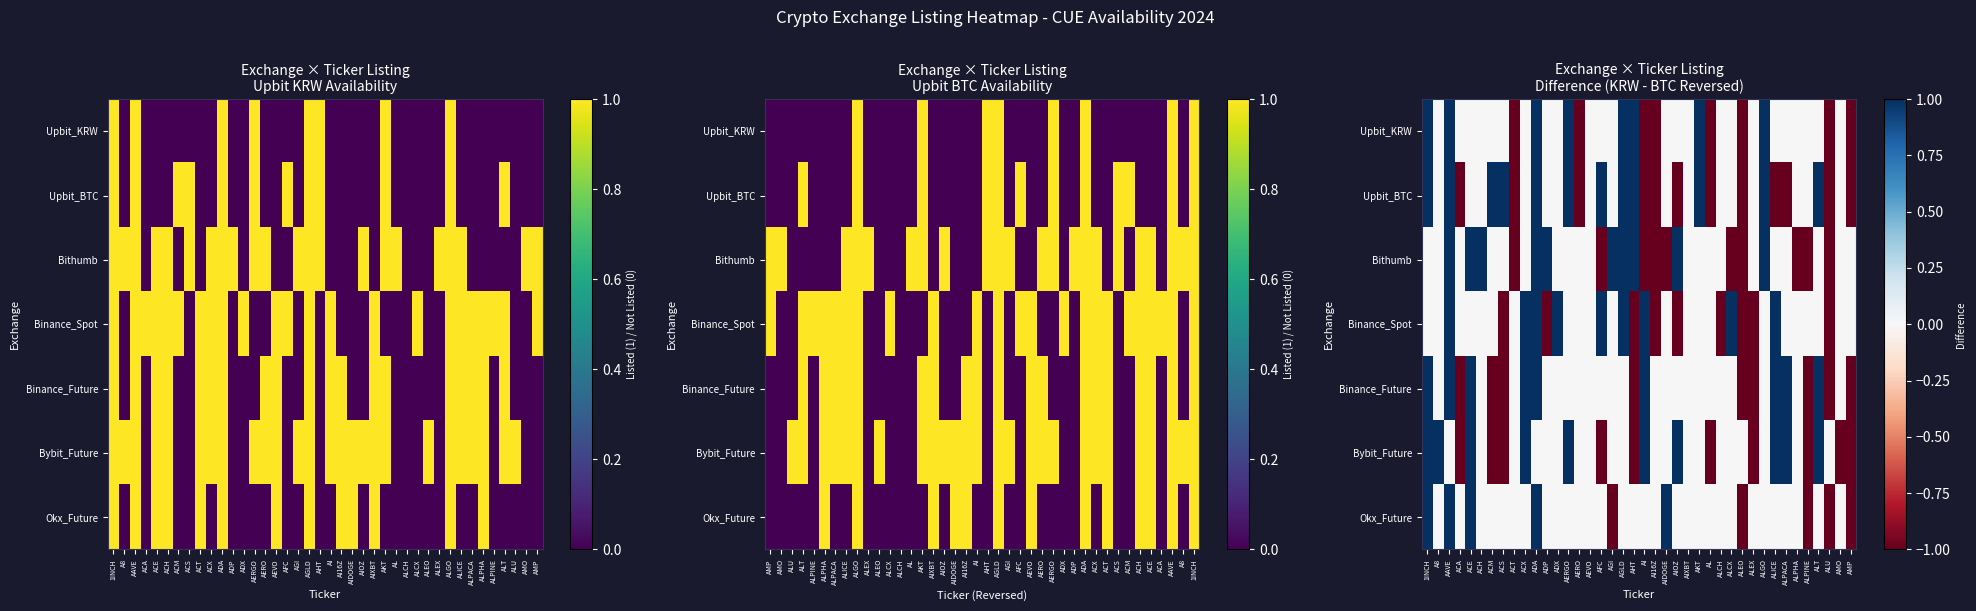

The Binance_Spot series shows -1 at AIOZ. True or false?

False